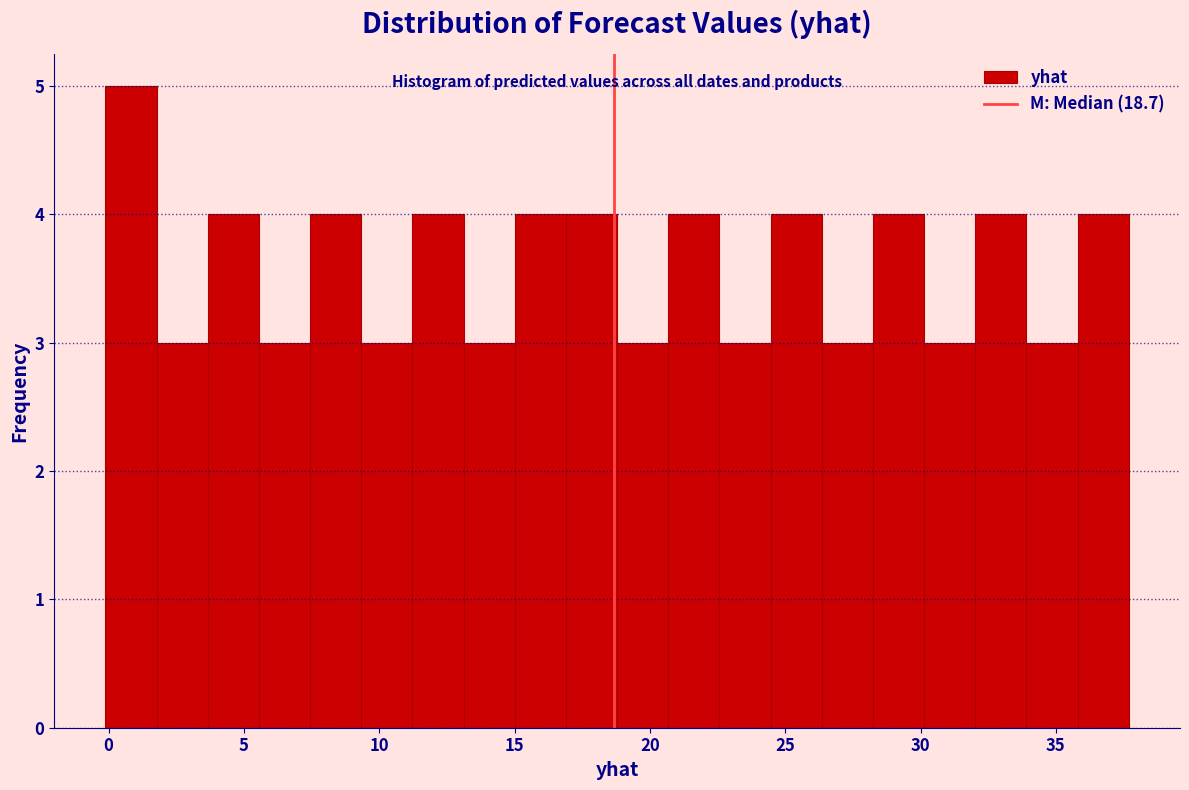

Around what value on the x-axis is the tallest bar? Give the approximate position of its centre, as read against the axis.

1.0